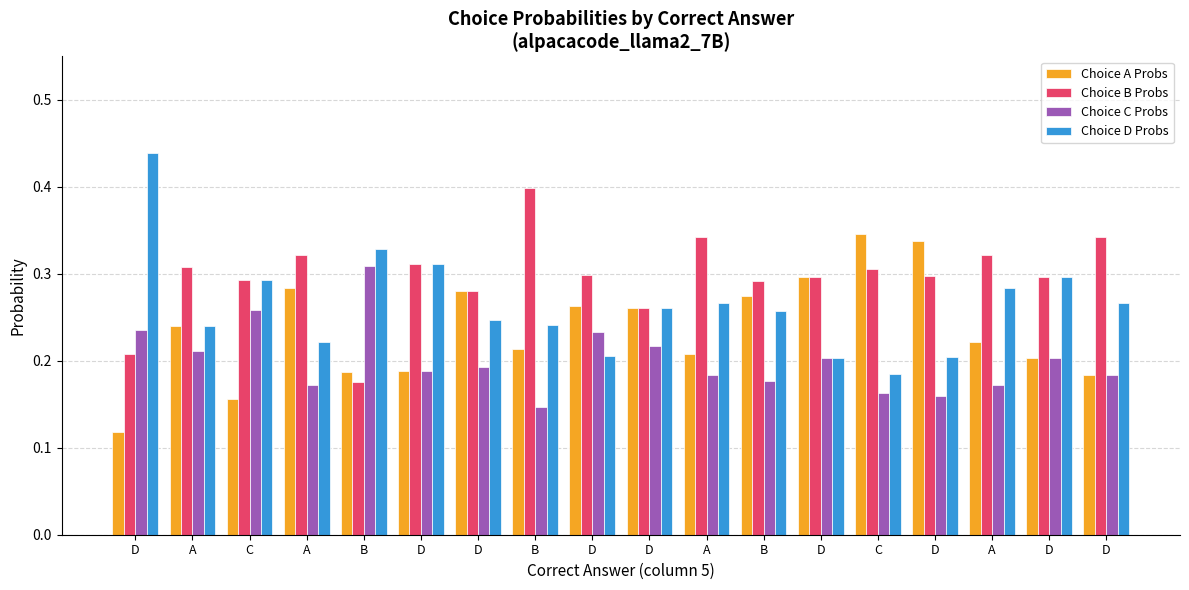

What is the sum of all Choice A Probs values?

4.3